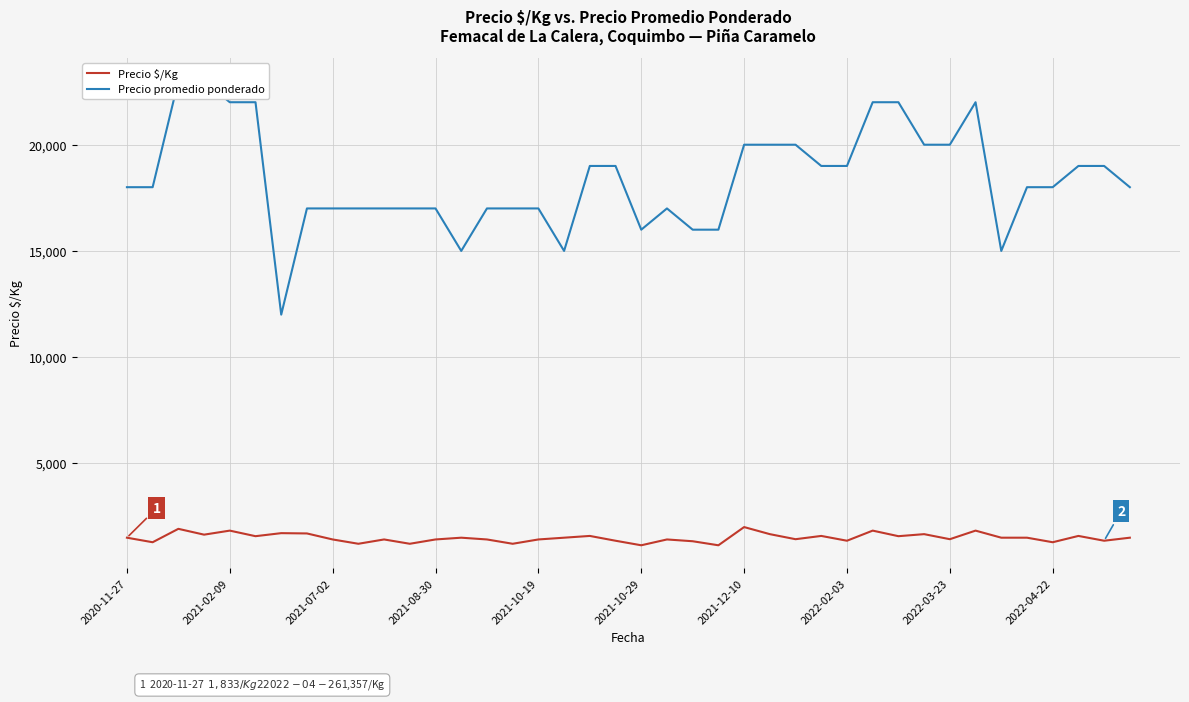

What are all the series names shown in the legend?

Precio $/Kg, Precio promedio ponderado